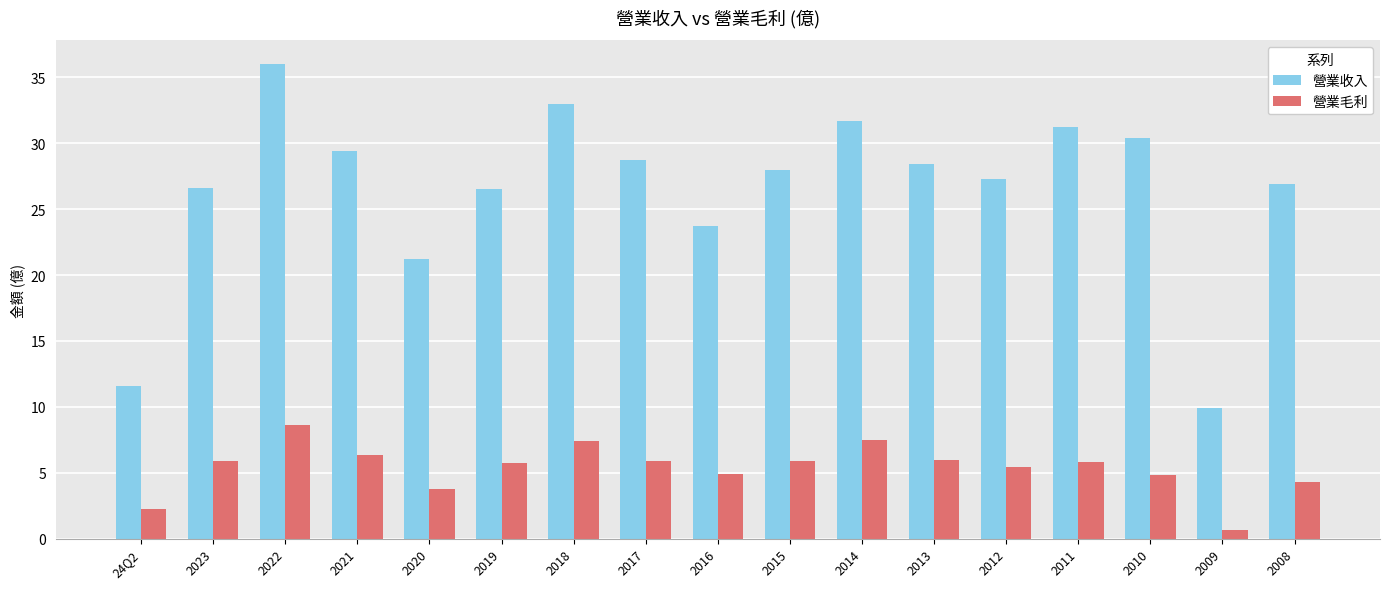

The value of 營業收入 at 2010 is 6.4. True or false?

False